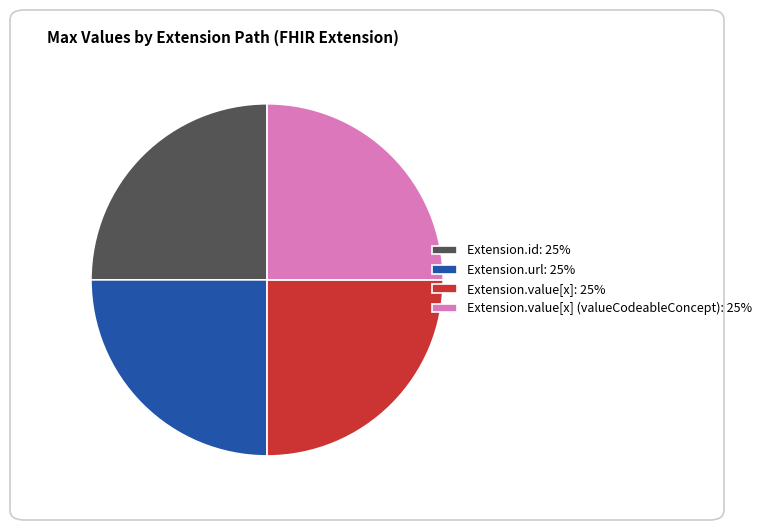

Is Extension.value[x] (valueCodeableConcept): 25% the majority of the pie?

No